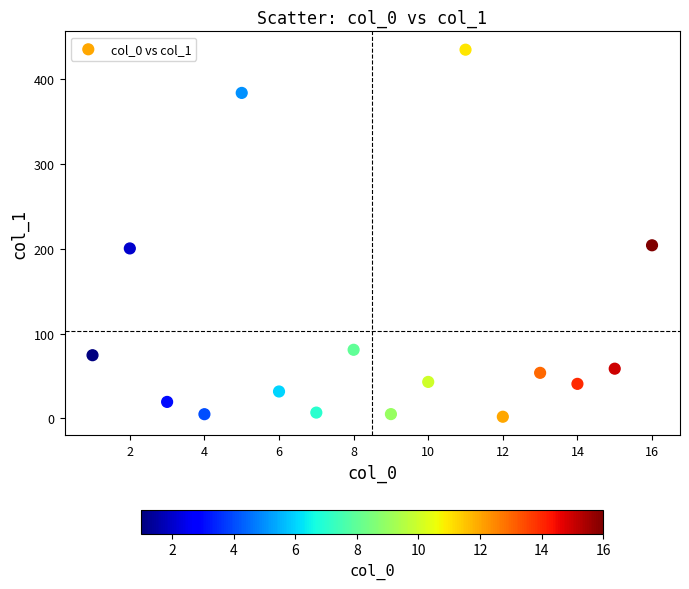

What is the range of X values (max minus min)?

15.0